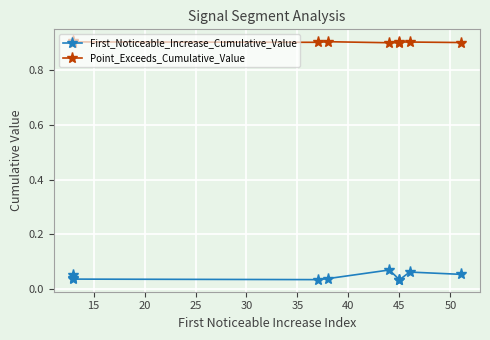

What is the minimum value for Point_Exceeds_Cumulative_Value?

0.9